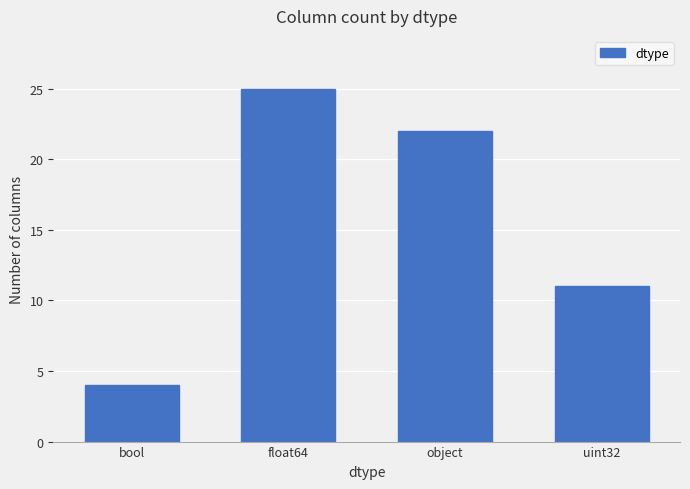

Reading right to left, extract all data points from this chart.

uint32=11	object=22	float64=25	bool=4